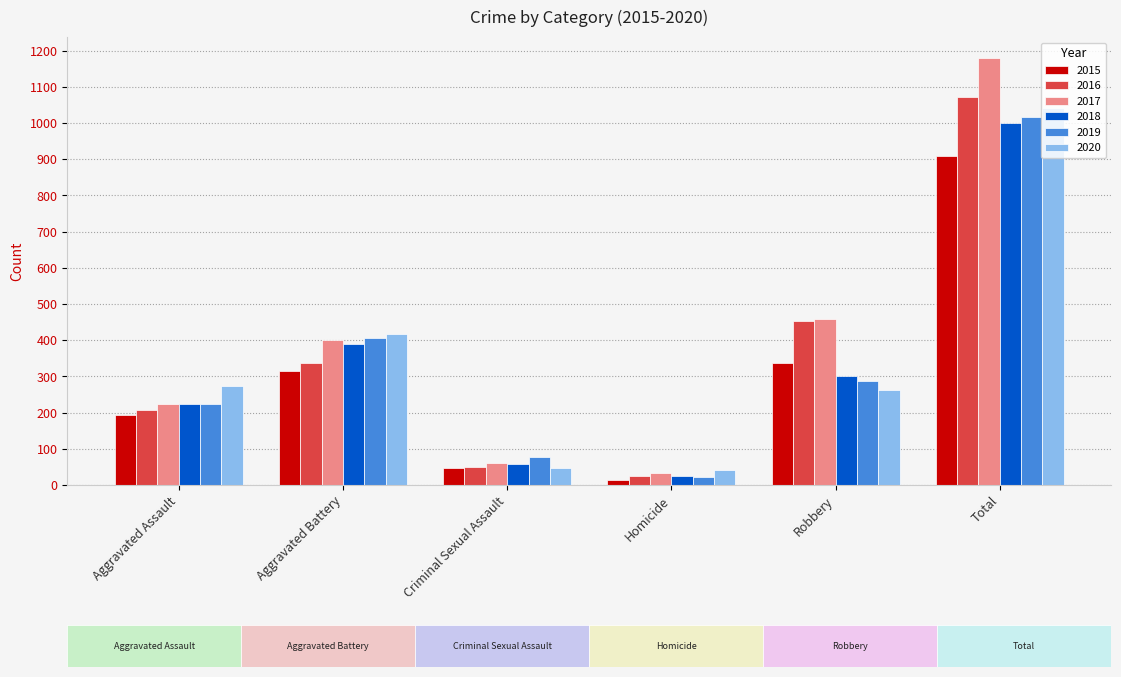

Which series has the widest spread of values?

2017